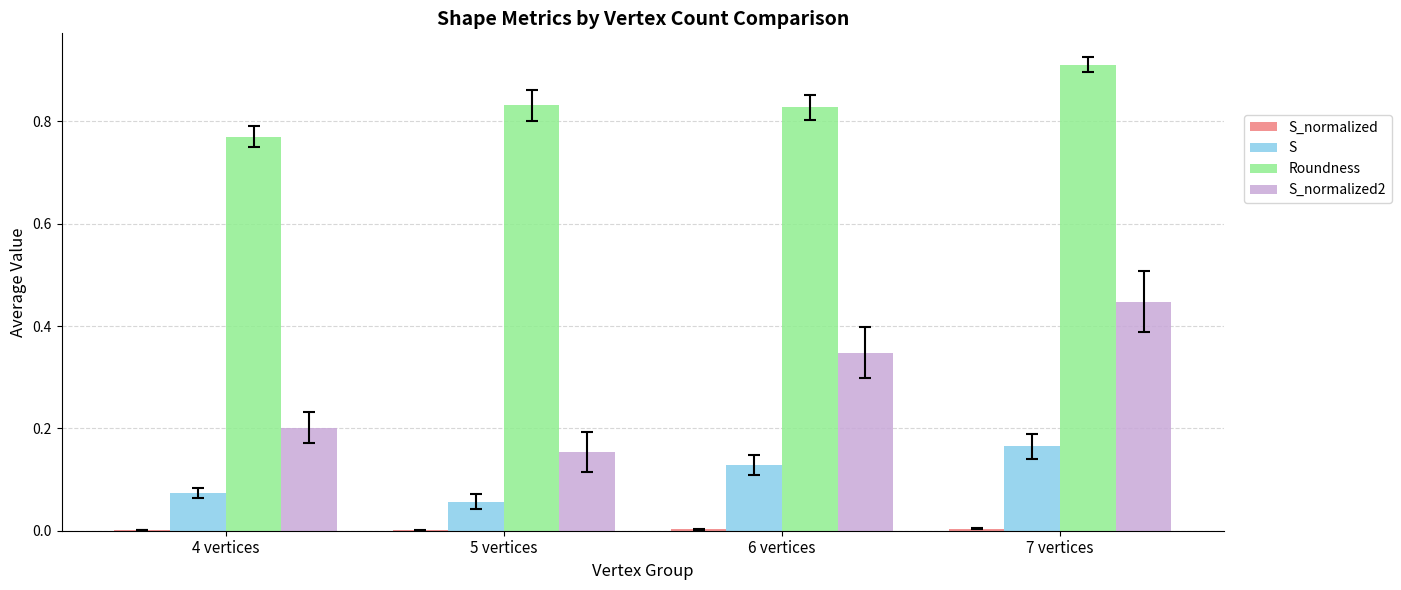

How many groups of bars are there?

4